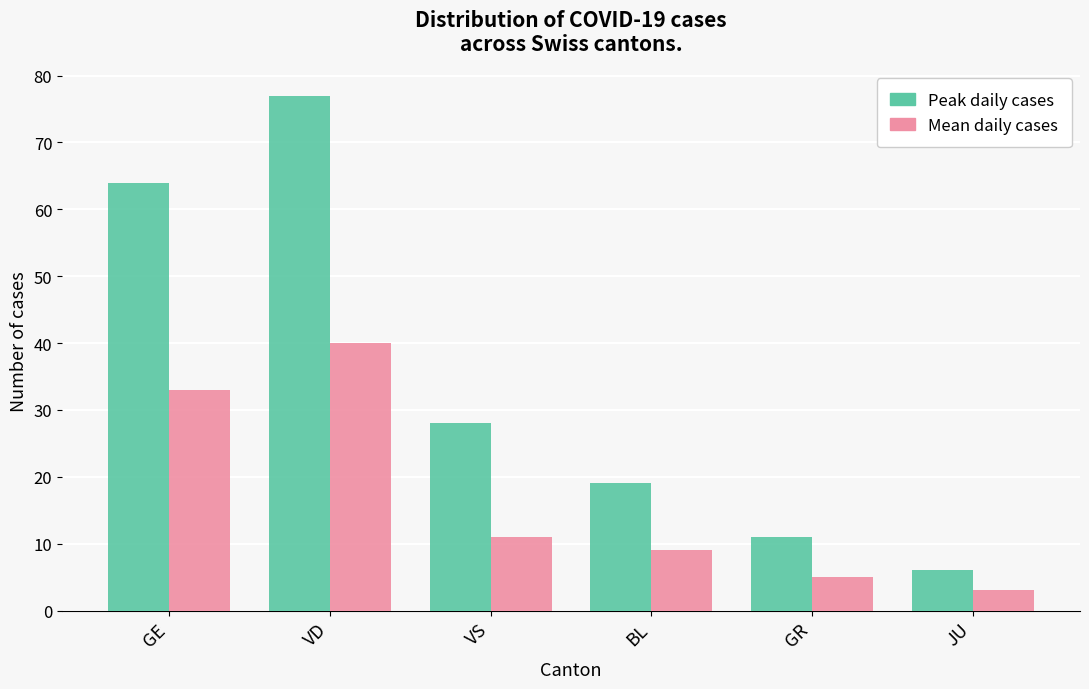

What are all the series names shown in the legend?

Peak daily cases, Mean daily cases